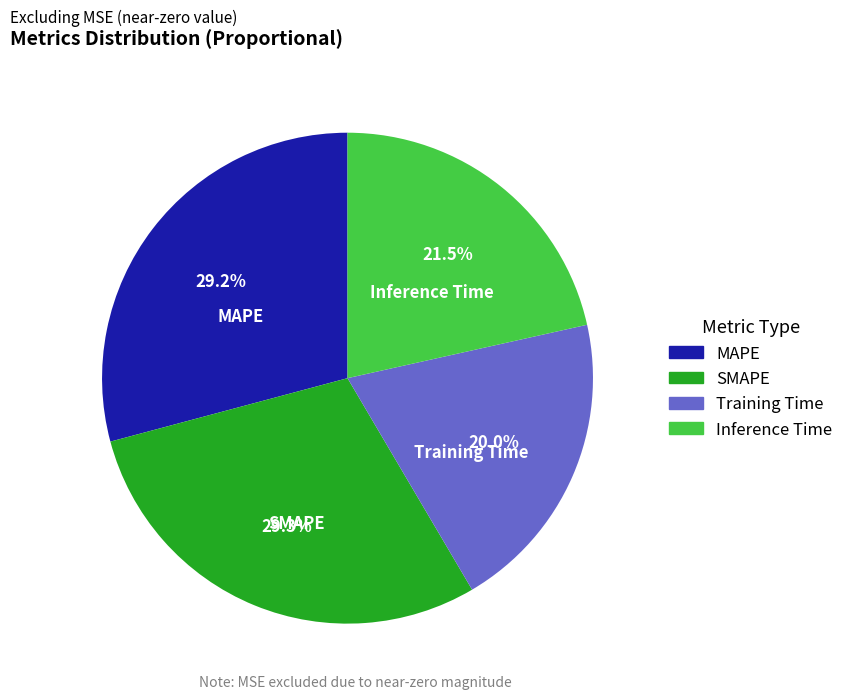

Is it true that MAPE is 29% of the pie?

True